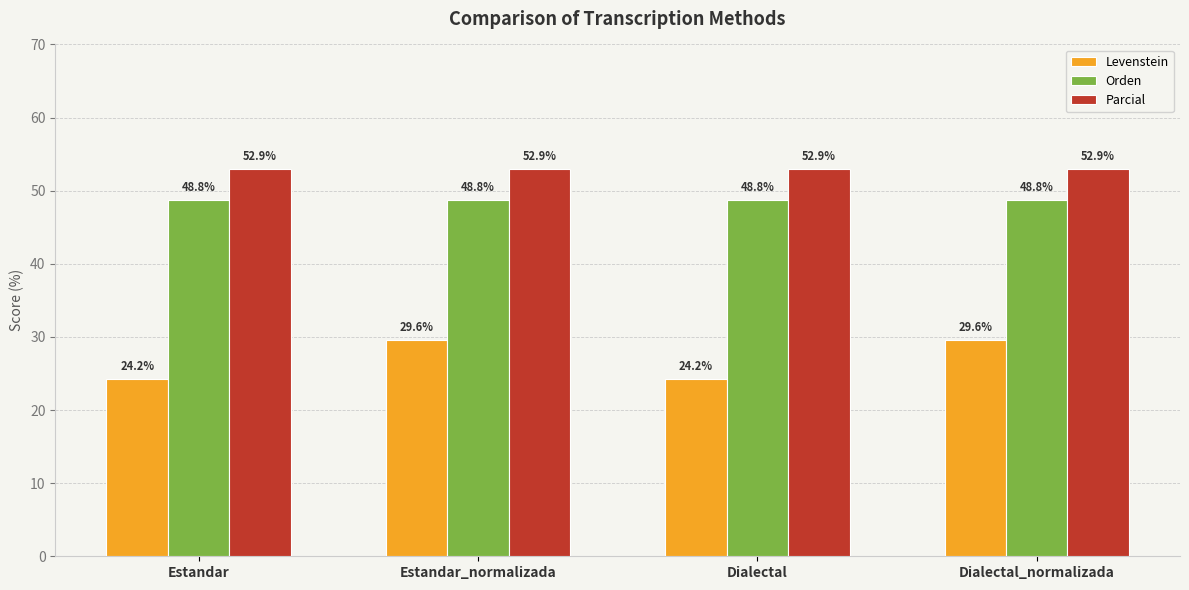

What is the label of the 3rd bar from the left?

Dialectal